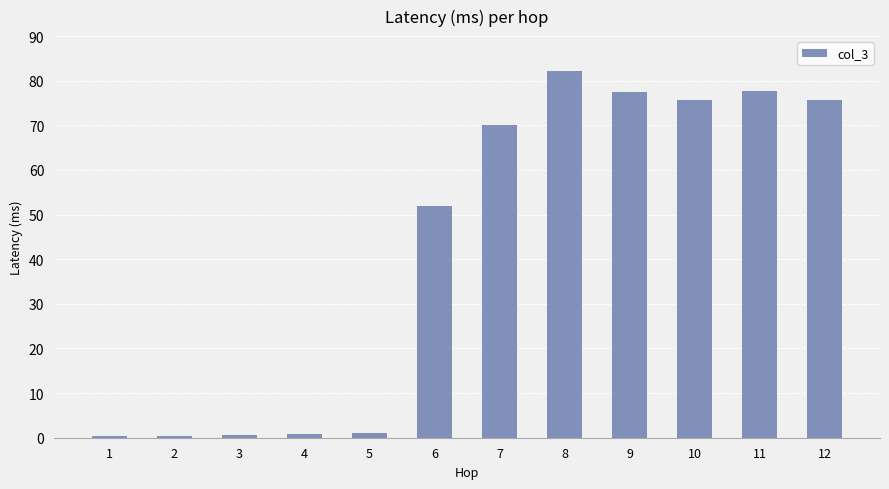

What is the sum of all values?

514.1